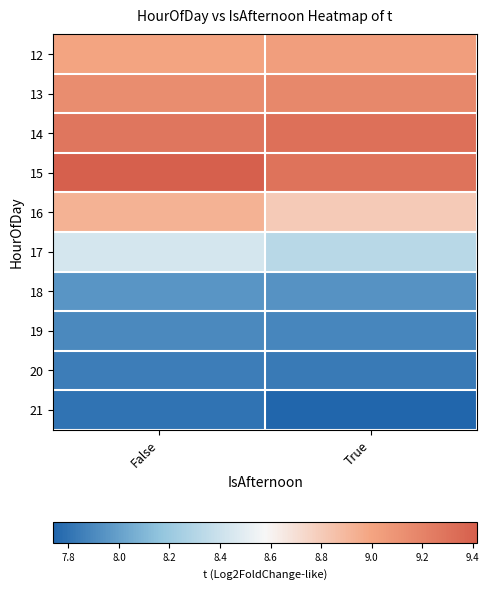

Count the number of data series in this chart.

10